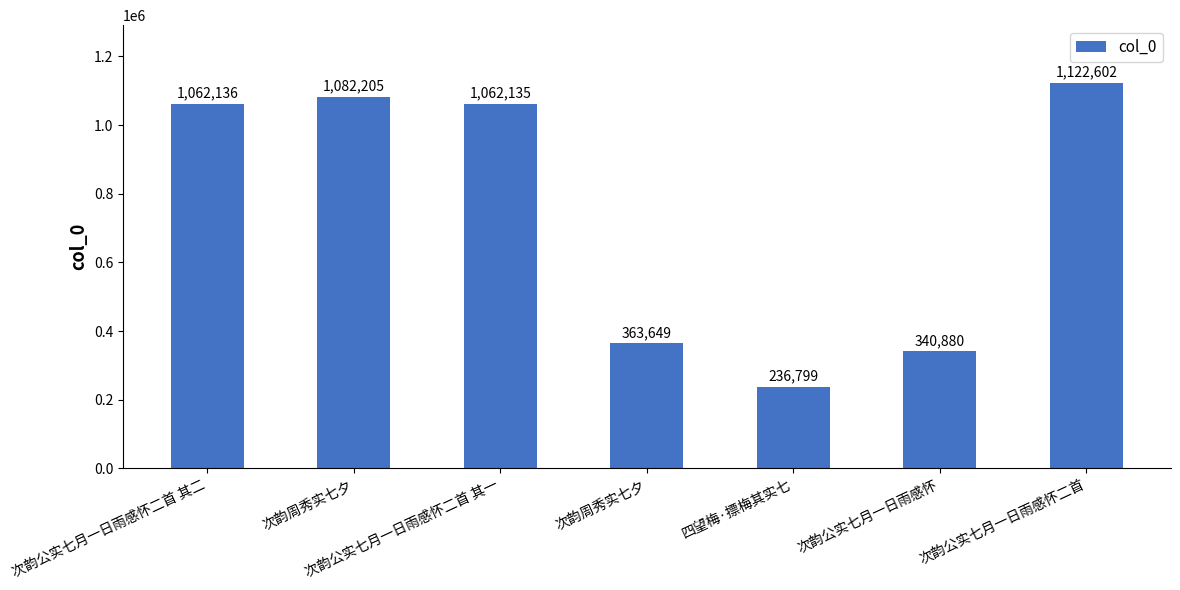

How many series are shown in this chart?

1